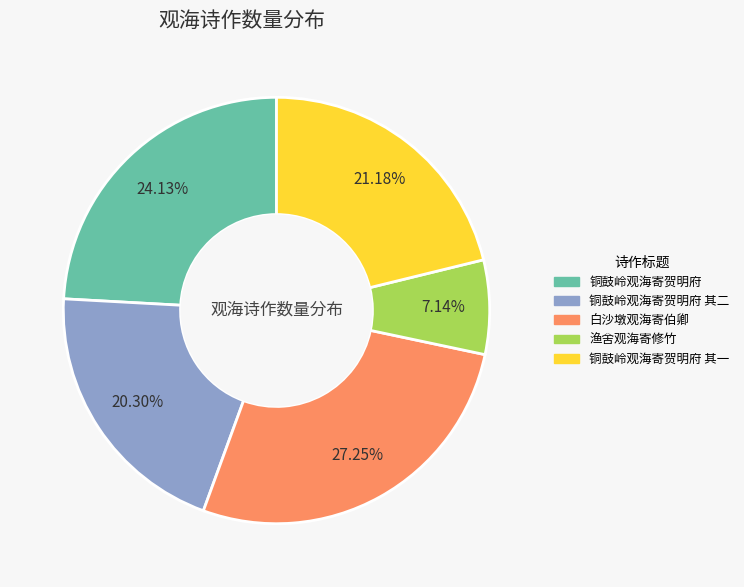

Is there any slice that represents more than half of the pie?

No